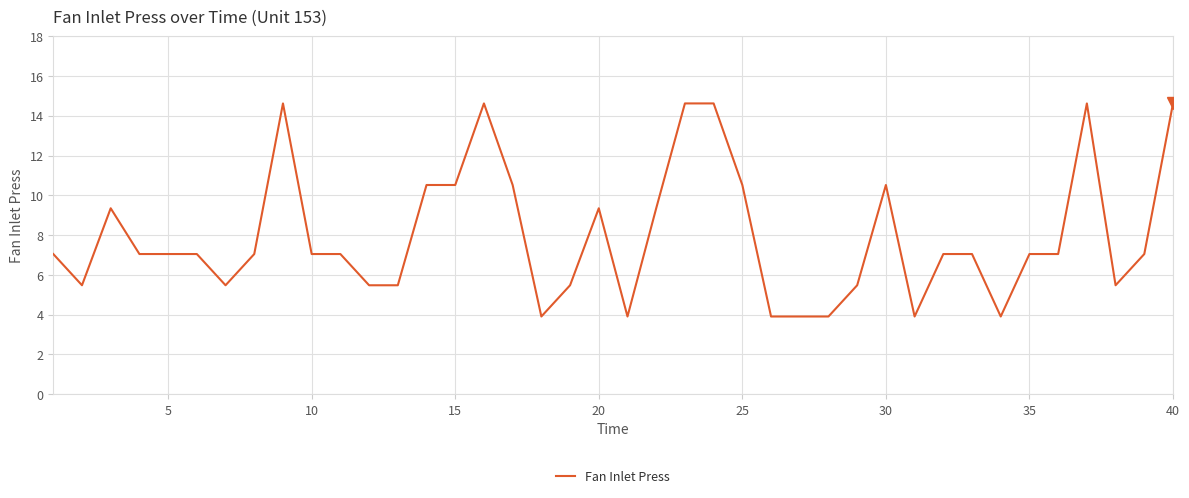

What is the smallest value displayed?

3.9